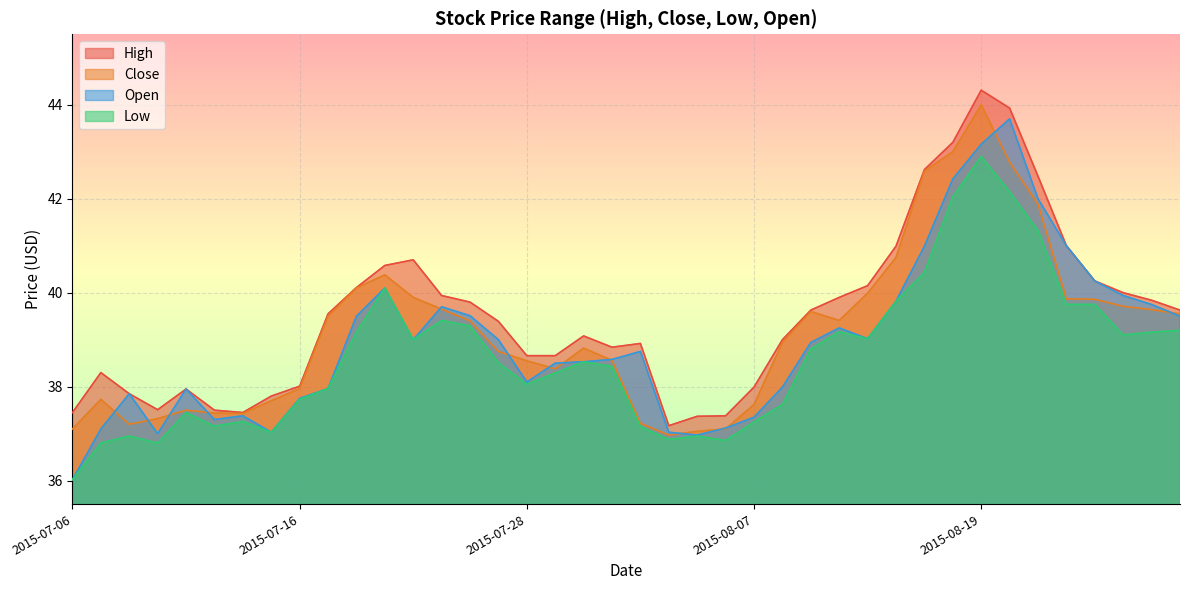

True or false: open and high intersect in this chart.

False